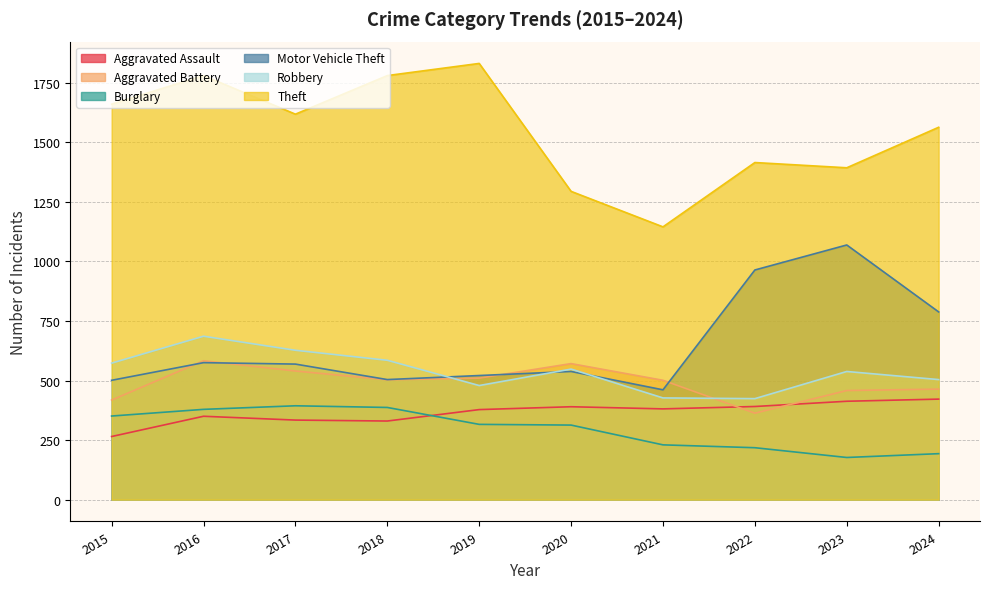

Reading left to right, what are all the values shown in this chart?

Aggravated Assault: 265	350	334	330	378	390	381	391	413	422
Aggravated Battery: 418	583	540	503	510	571	501	363	458	464
Burglary: 351	379	394	387	316	313	230	218	177	193
Motor Vehicle Theft: 501	575	569	504	521	538	461	964	1069	788
Robbery: 573	686	627	585	479	548	427	424	538	504
Theft: 1660	1780	1618	1780	1831	1294	1145	1415	1393	1563